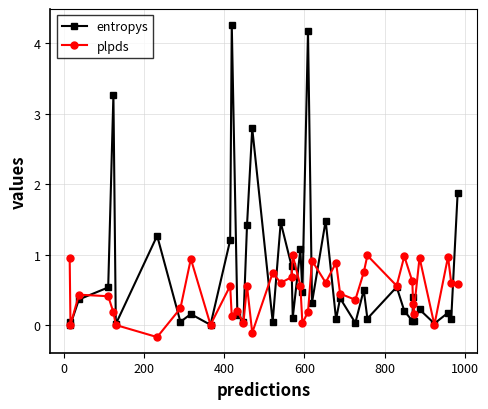

In plpds, how many points are lower than both neighbors (excluding endpoints)?

13